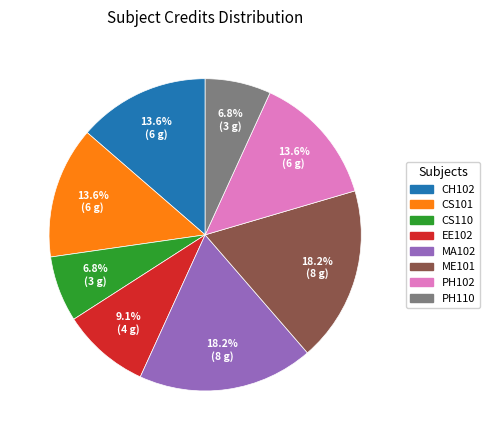

Combined, what portion of the pie is ME101 and MA102?

36.4%